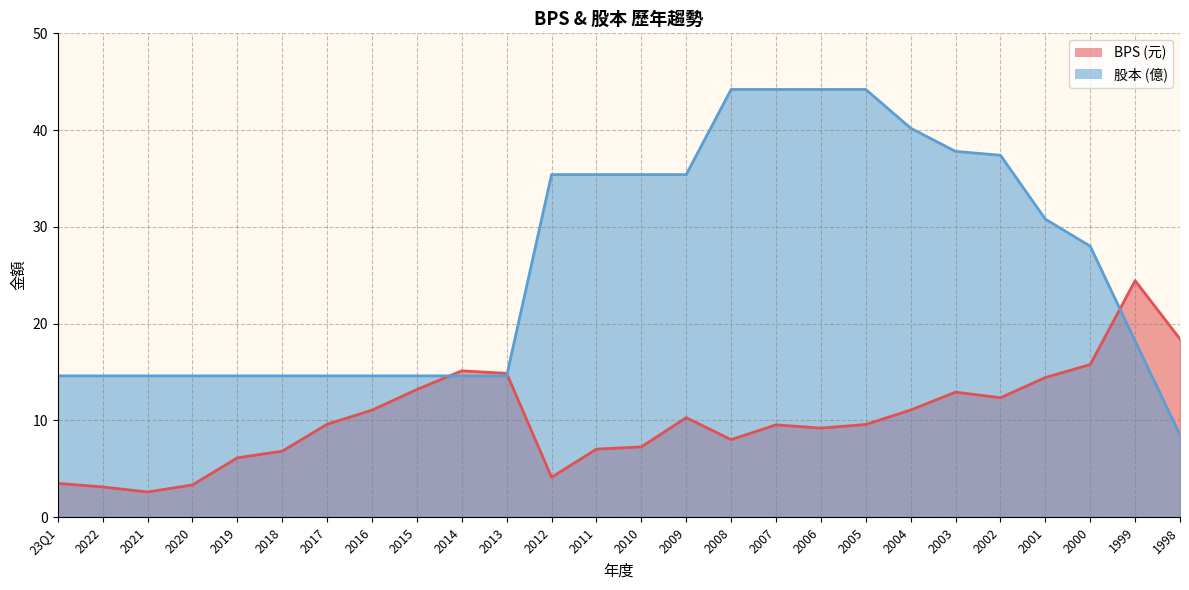

True or false: 股本 and BPS cross at least once.

True